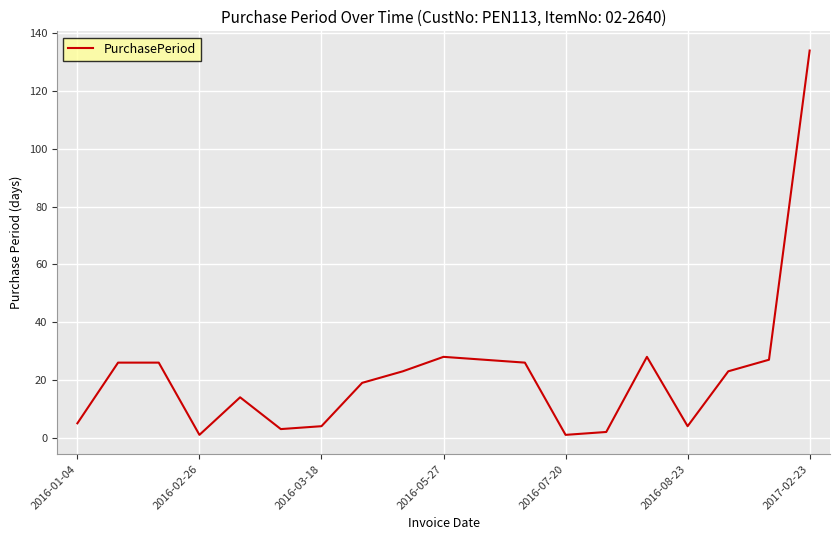

What is the maximum value shown in the chart?

134